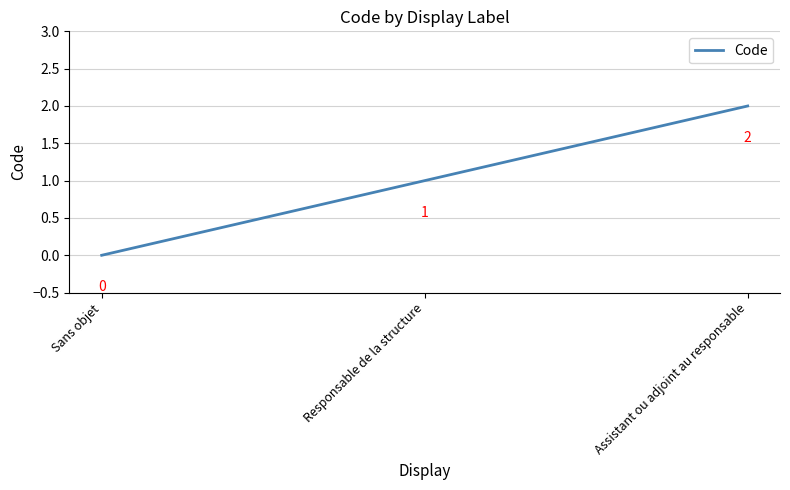

List the labels in order of value, smallest first.

Sans objet, Responsable de la structure, Assistant ou adjoint au responsable